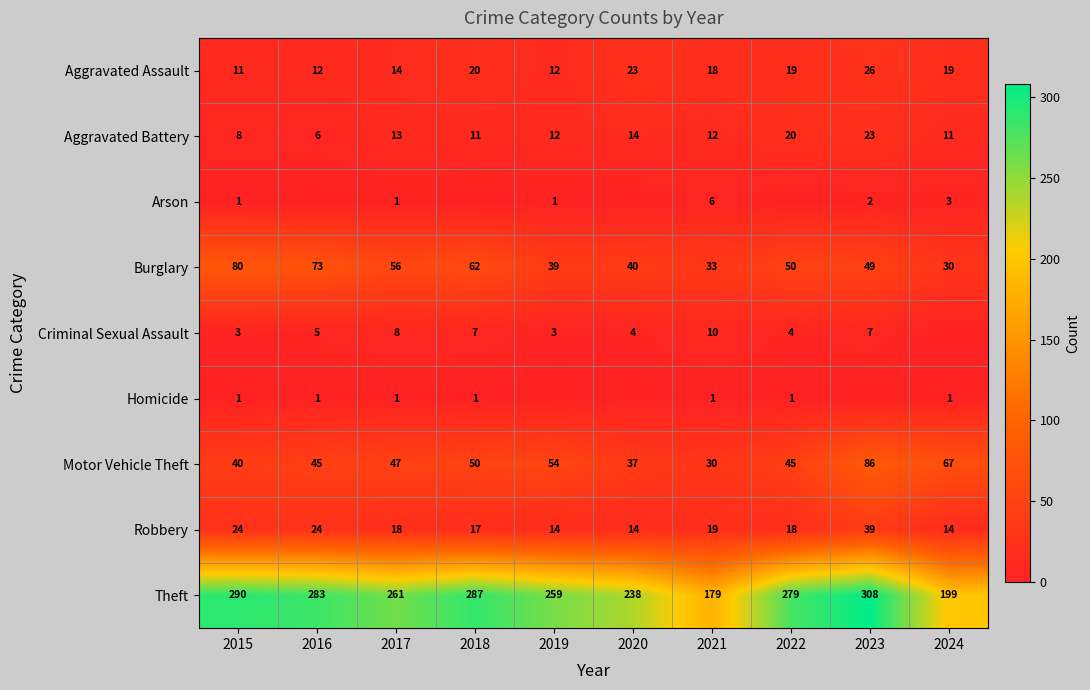

What is the sum of all Robbery values?

201